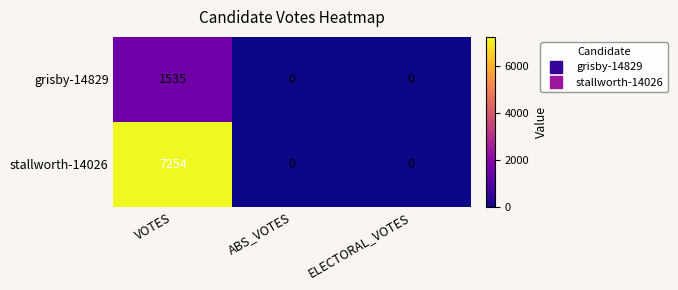

Which series changed the most between VOTES and ELECTORAL_VOTES?

stallworth-14026